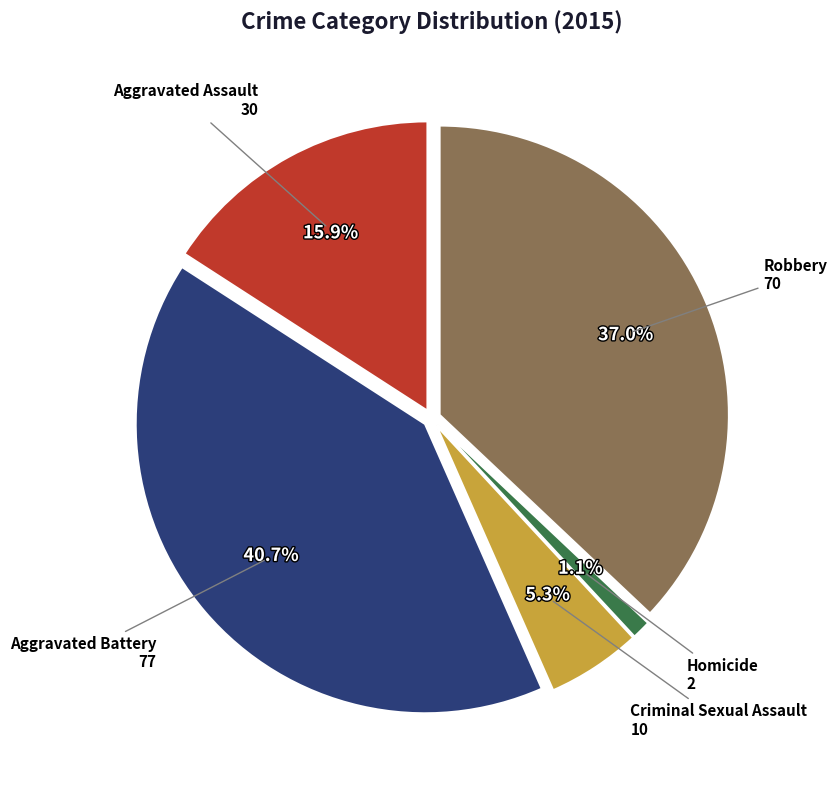

What is the ratio of the value at Aggravated Battery to the value at Aggravated Assault?

2.6